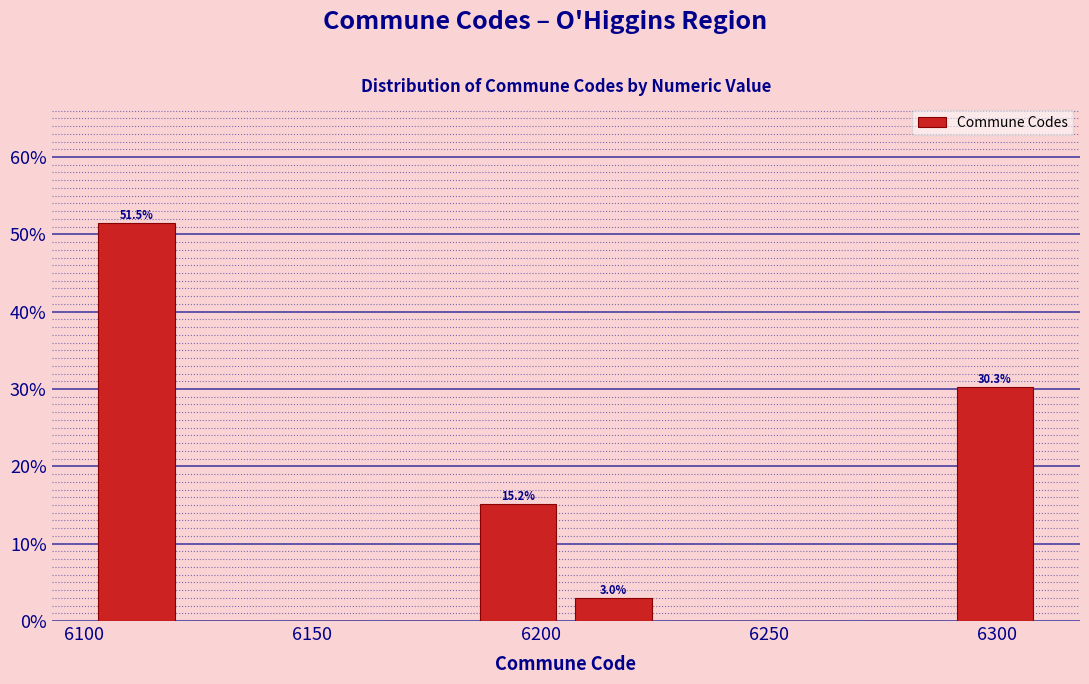

Which range on the x-axis has the tallest bar?

6100 to 6120